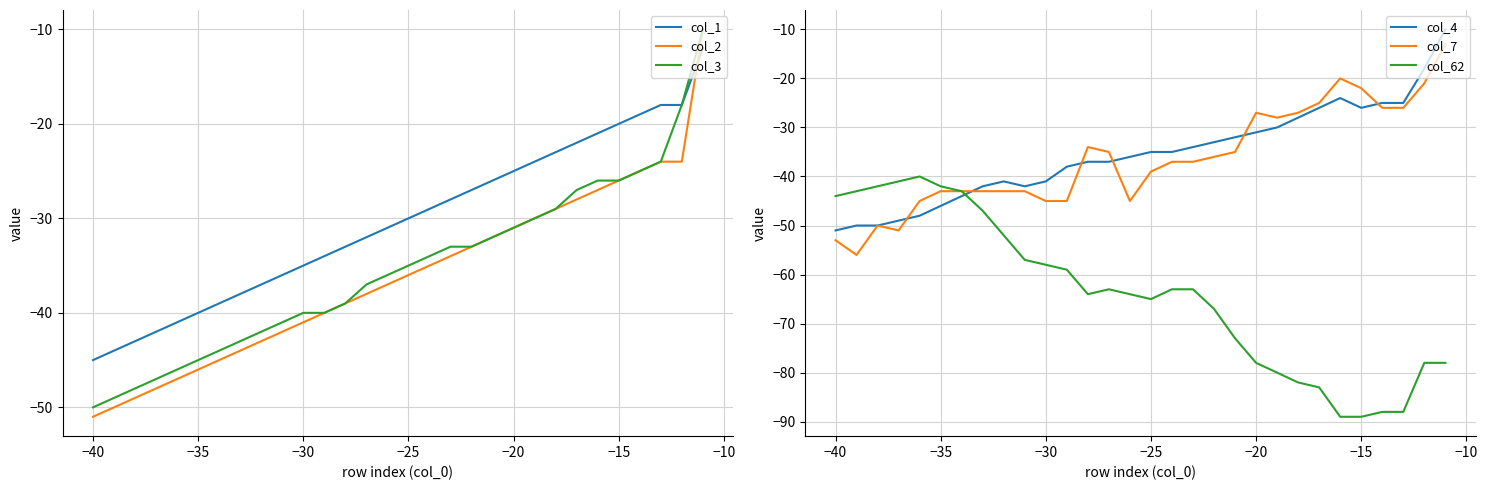

Which series has the largest total across all categories?

col_1